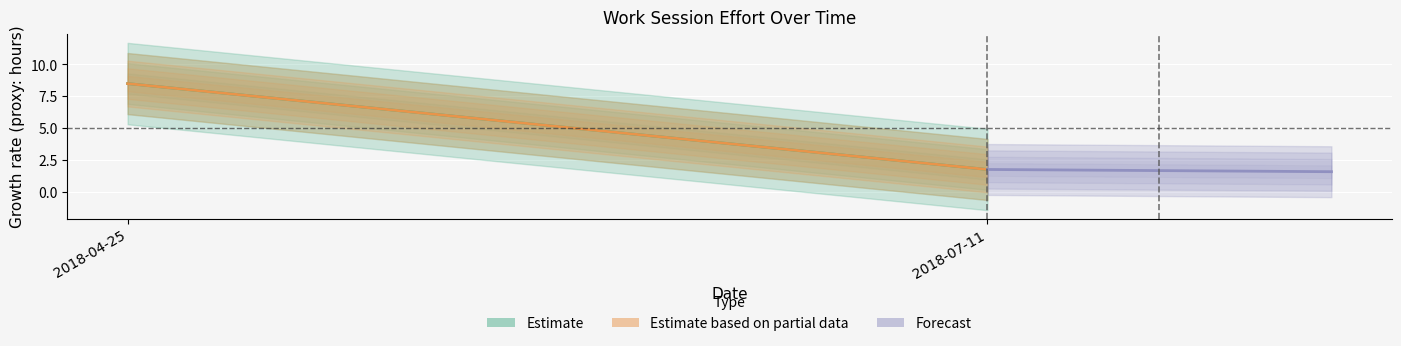

How many data points does each series have?

2